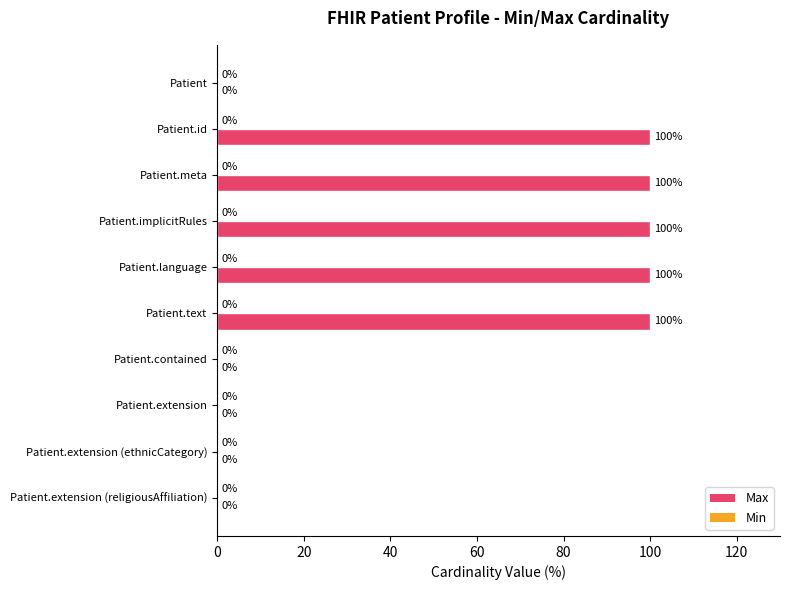

Which has a higher value, Patient.meta or Patient.contained?

Patient.meta